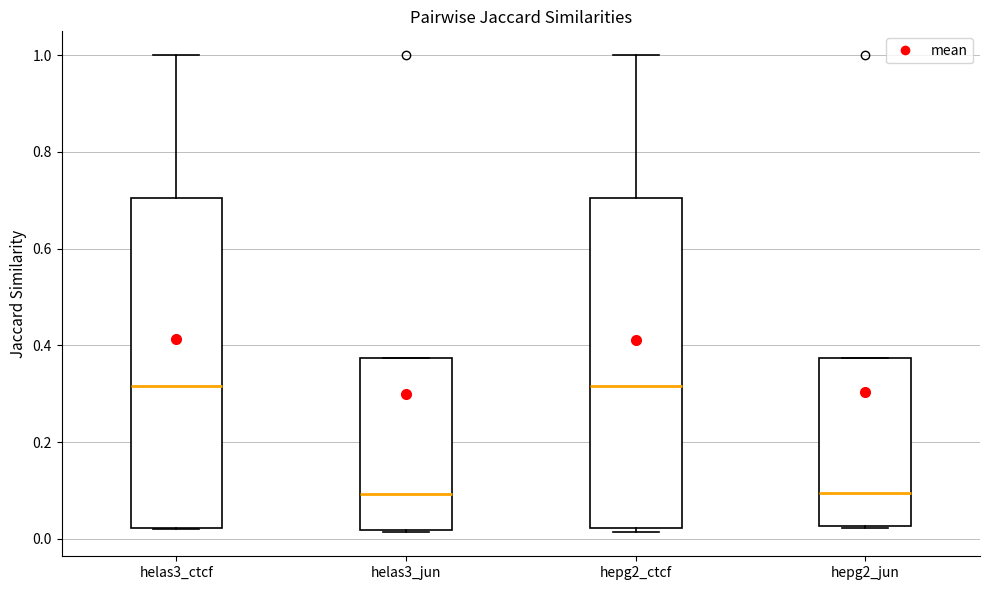

Reading left to right, read every box against the y-axis: the position of its median line, the range the box covers, and the ends of its whiskers. The values are not printed on the chart, so give them approximately, as read against the axis.

helas3_ctcf: median 0.32, box 0.02 to 0.70, whiskers 0.02 to 1.00
helas3_jun: median 0.10, box 0.02 to 0.38, whiskers 0.02 to 0.38
hepg2_ctcf: median 0.32, box 0.02 to 0.70, whiskers 0.02 (just below the box's lower edge) to 1.00
hepg2_jun: median 0.10, box 0.02 to 0.38, whiskers 0.02 to 0.38